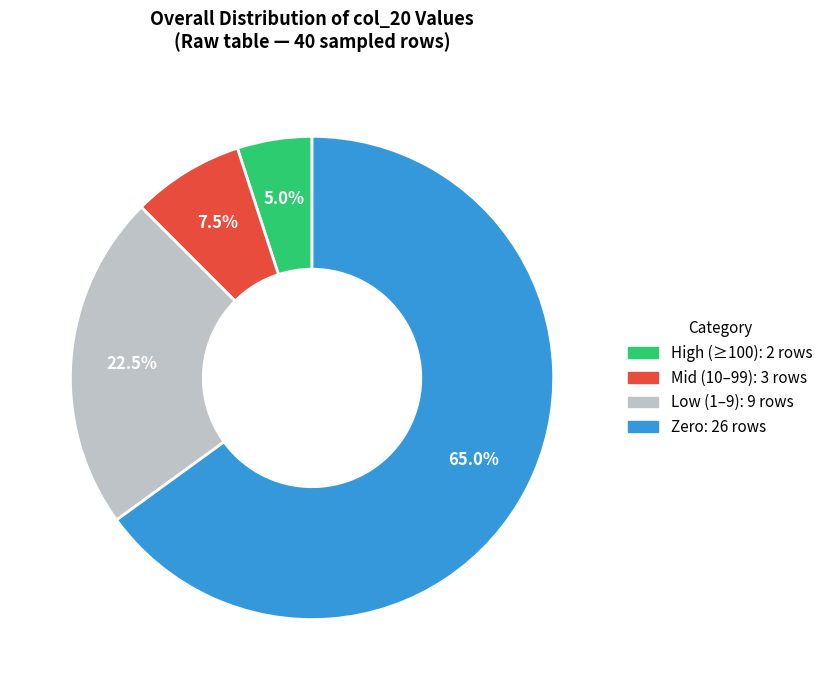

Is there a majority slice in this chart?

Yes